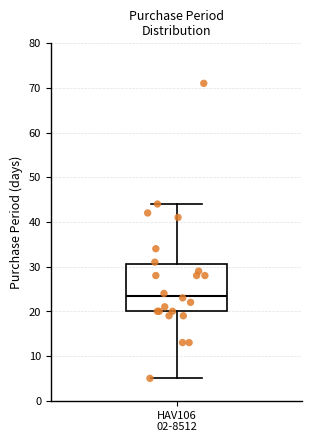

Where does the upper whisker of the box for HAV106 02-8512 end on the y-axis? The values are not printed on the chart, so give them approximately, as read against the axis.

44